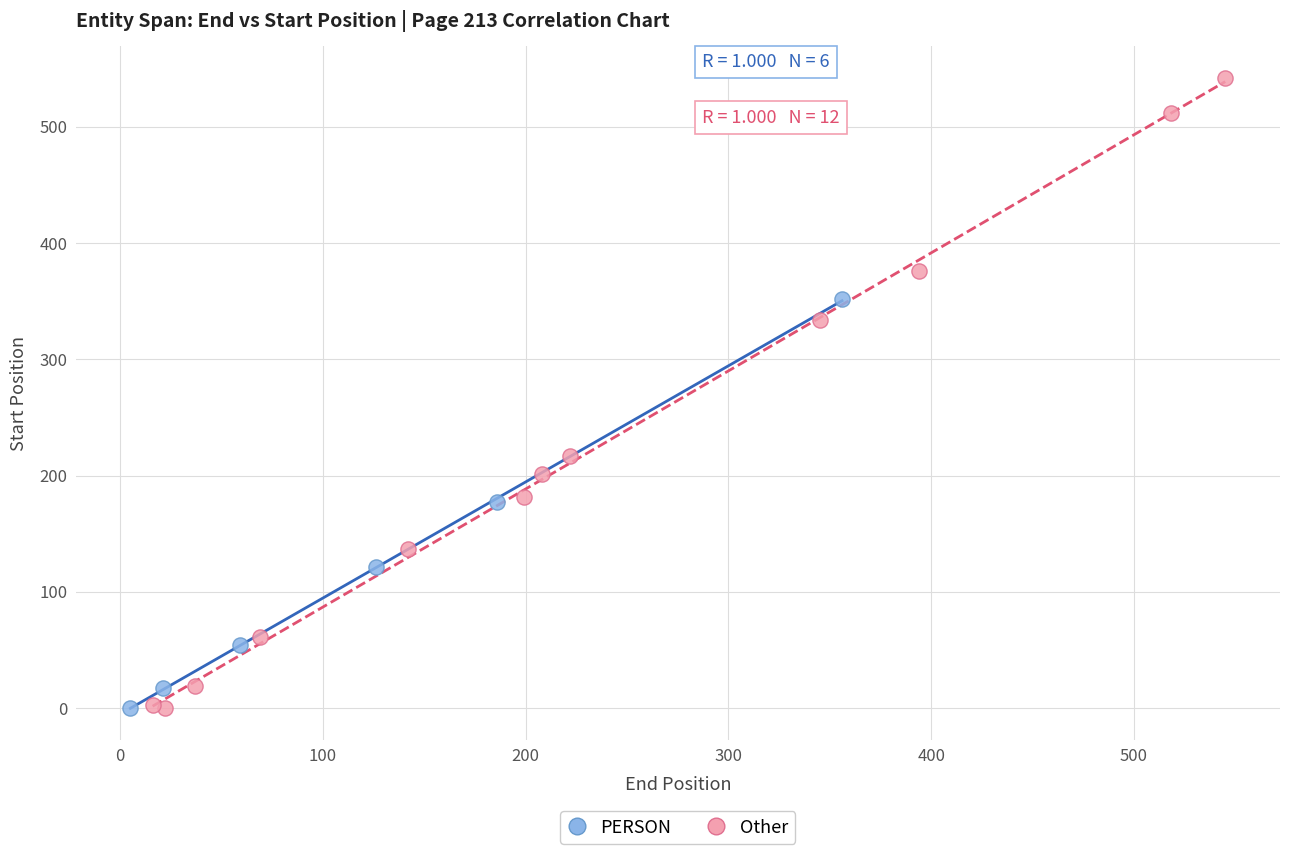

Which series has the largest Y range (max minus min)?

Other